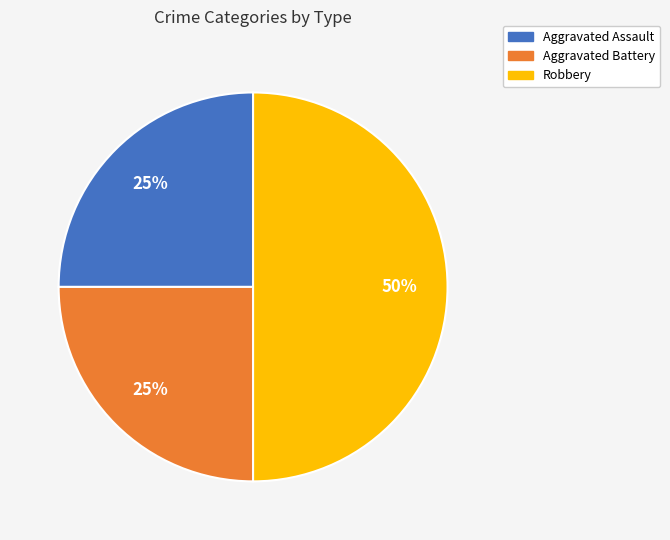

Is the sum of Robbery and Aggravated Assault greater than half?

Yes